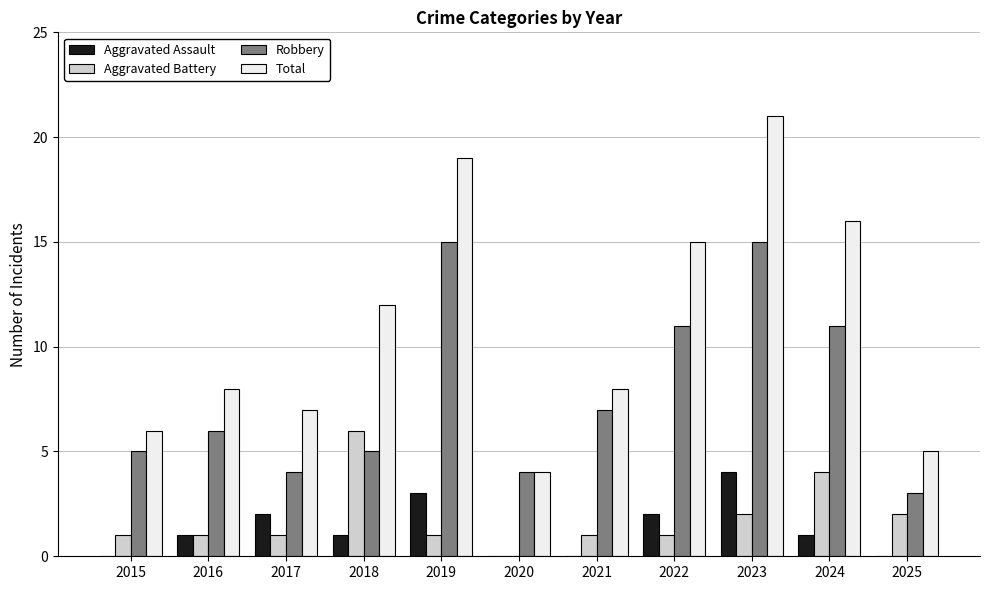

What value does the Robbery series have at 2022?

11